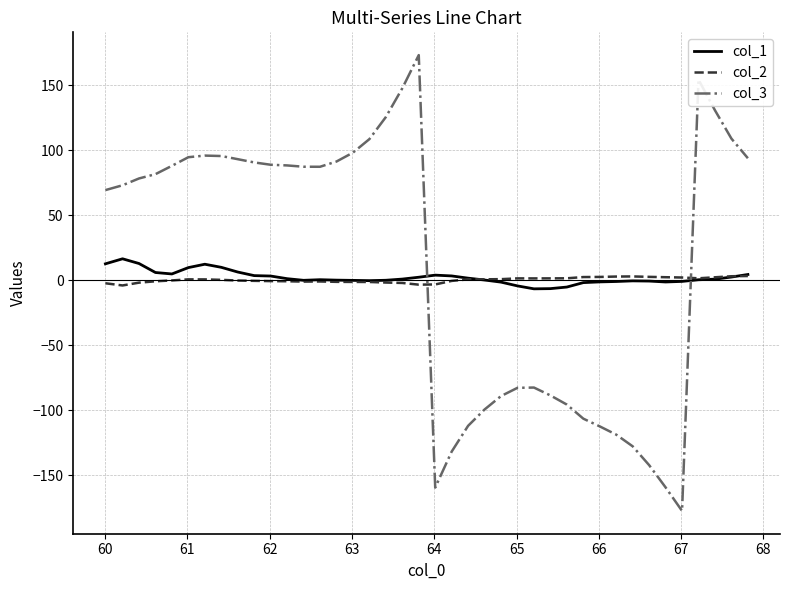

After their last crossing, which series has the higher values: col_1 or col_3?

col_3